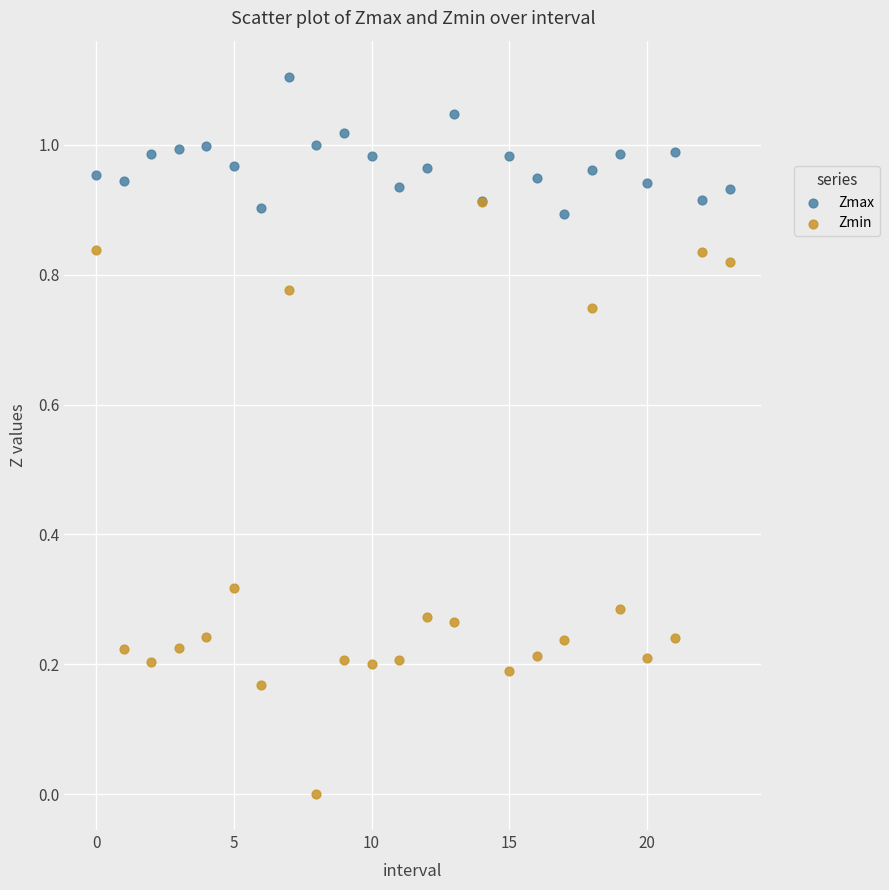

Which series contains the highest Y value?

Zmax